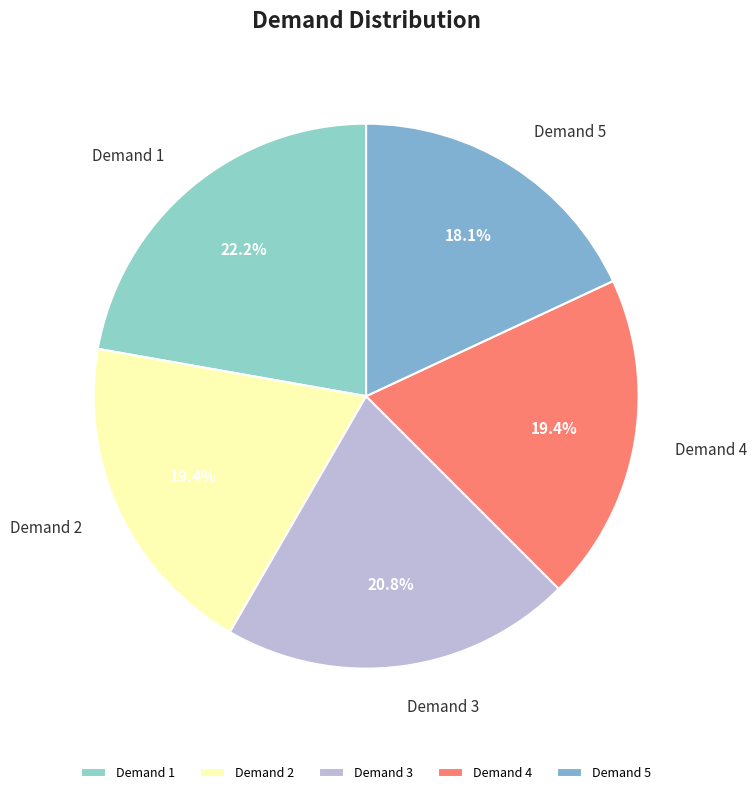

To the nearest percent, what is the average slice percentage?

20%